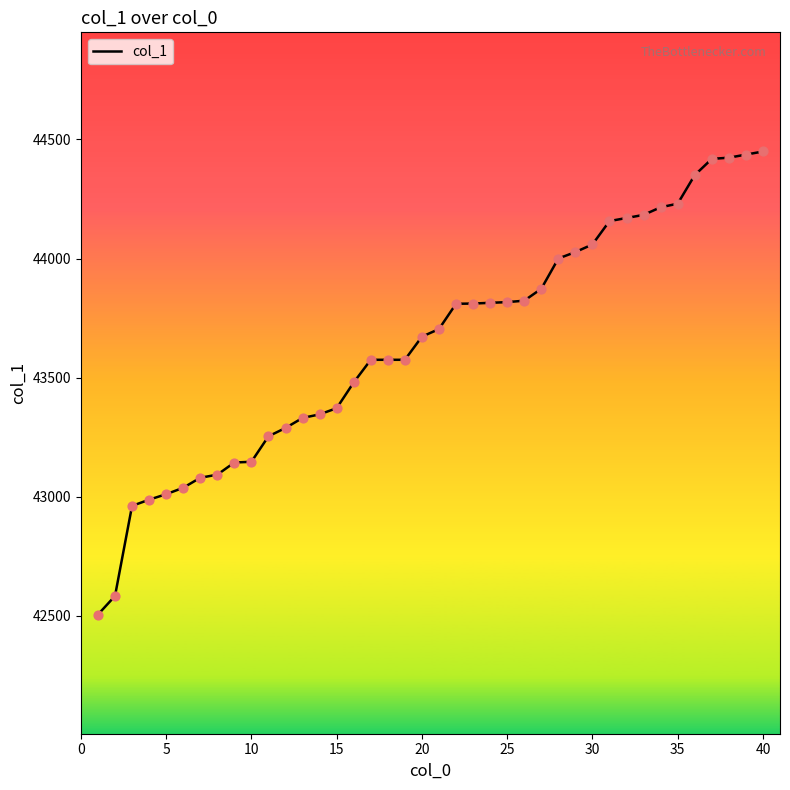

What is the greatest value displayed?

44449